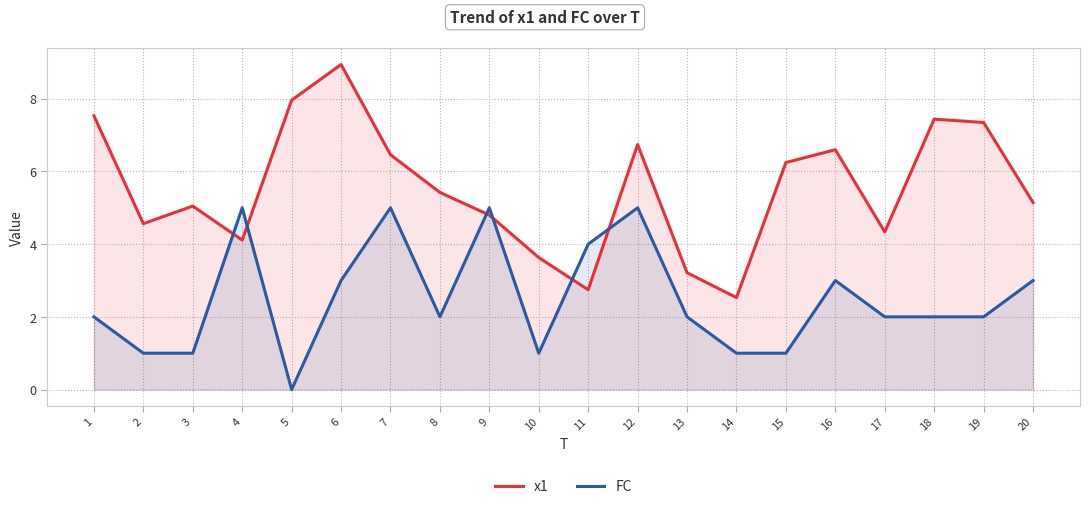

The x1 series shows 7.3 at 3. True or false?

False